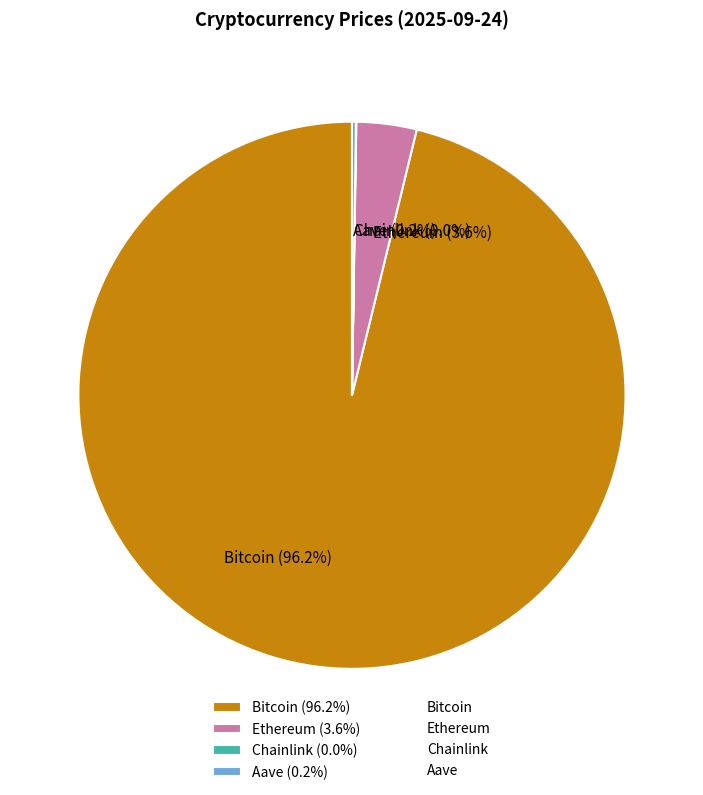

Does Bitcoin (96.2%) account for over 50% of the chart?

Yes